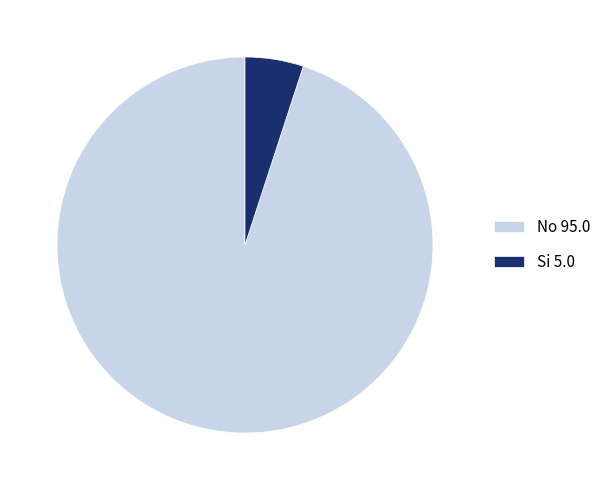

Which category has the biggest portion of the pie?

No